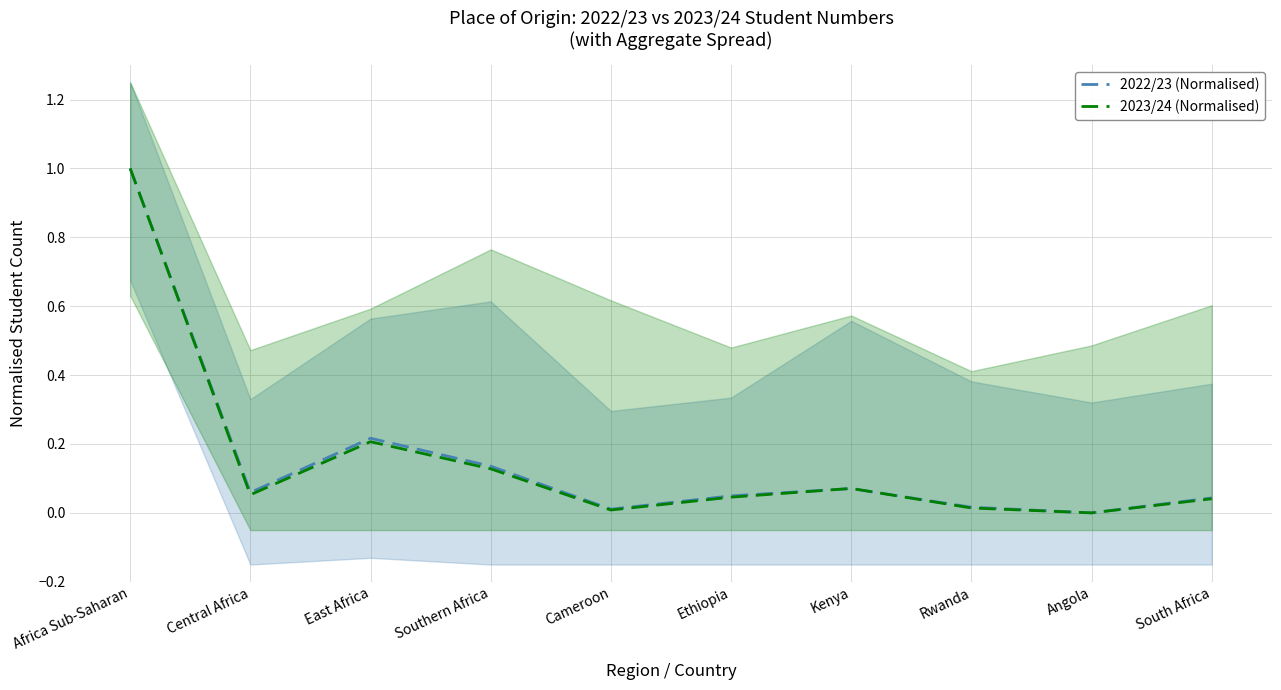

How many intersections are there between 2022/23 (Normalised) and 2023/24 (Normalised)?

2